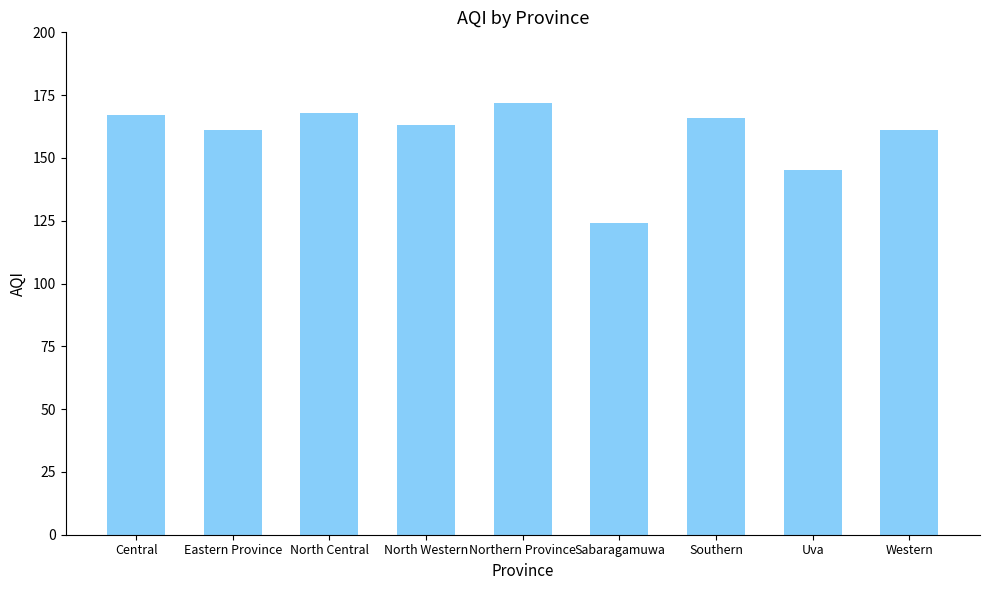

What is the sum of the values at North Western and Central?

330